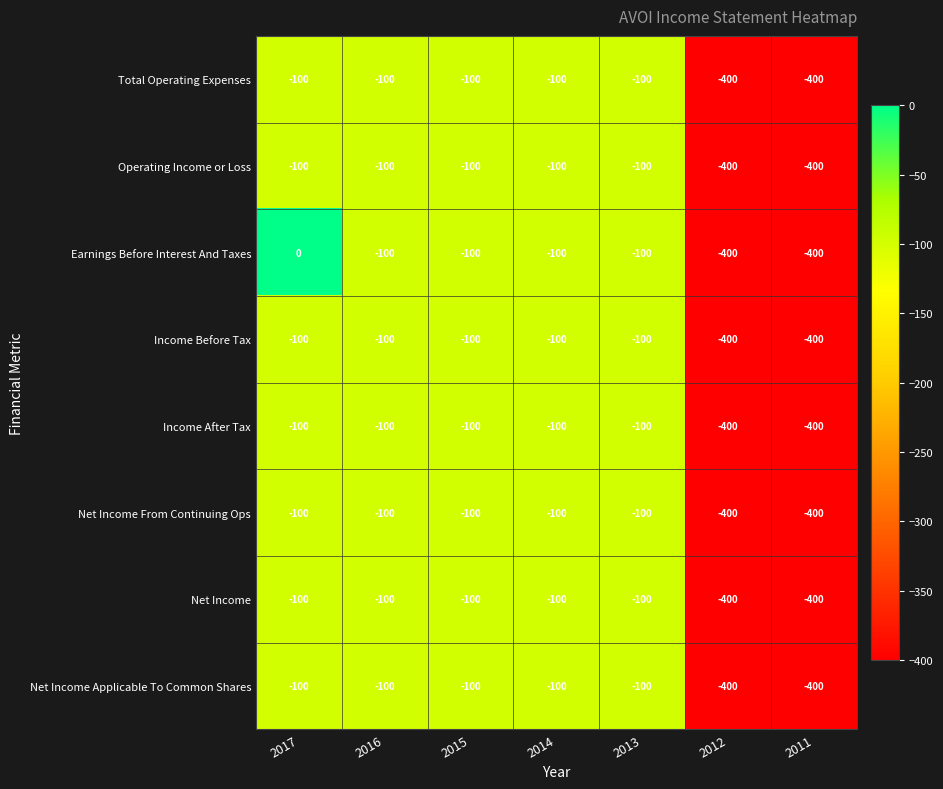

What is the difference between the highest and lowest values at 2017?

100